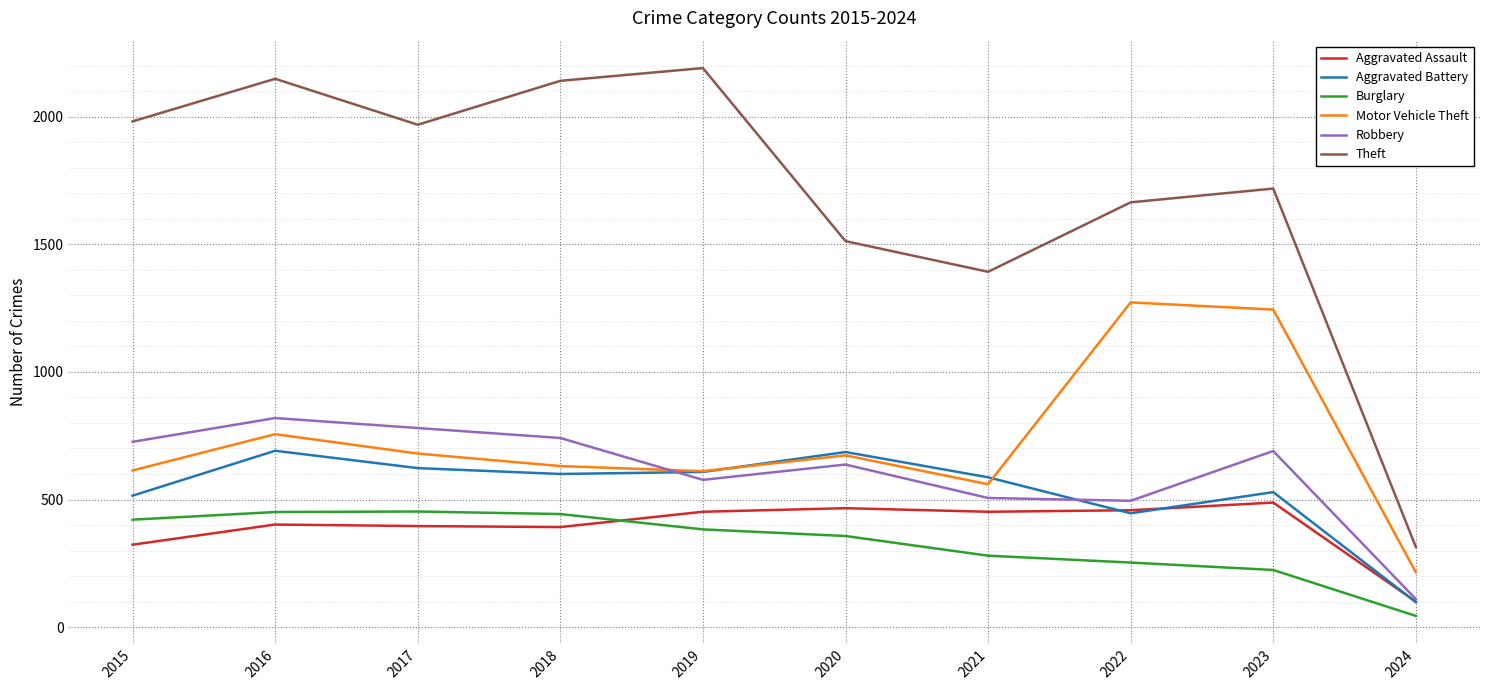

What is the lowest value of the Motor Vehicle Theft series?

215